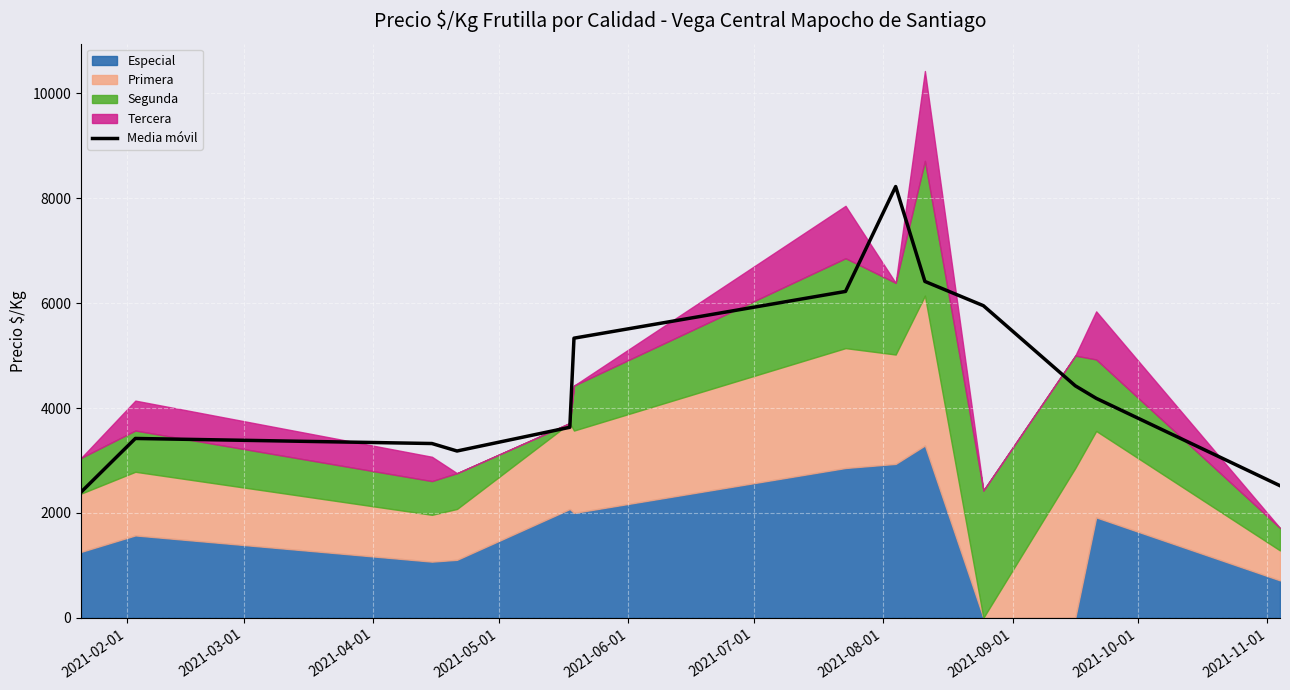

What is the difference between the second highest and minimum values?

4018.3